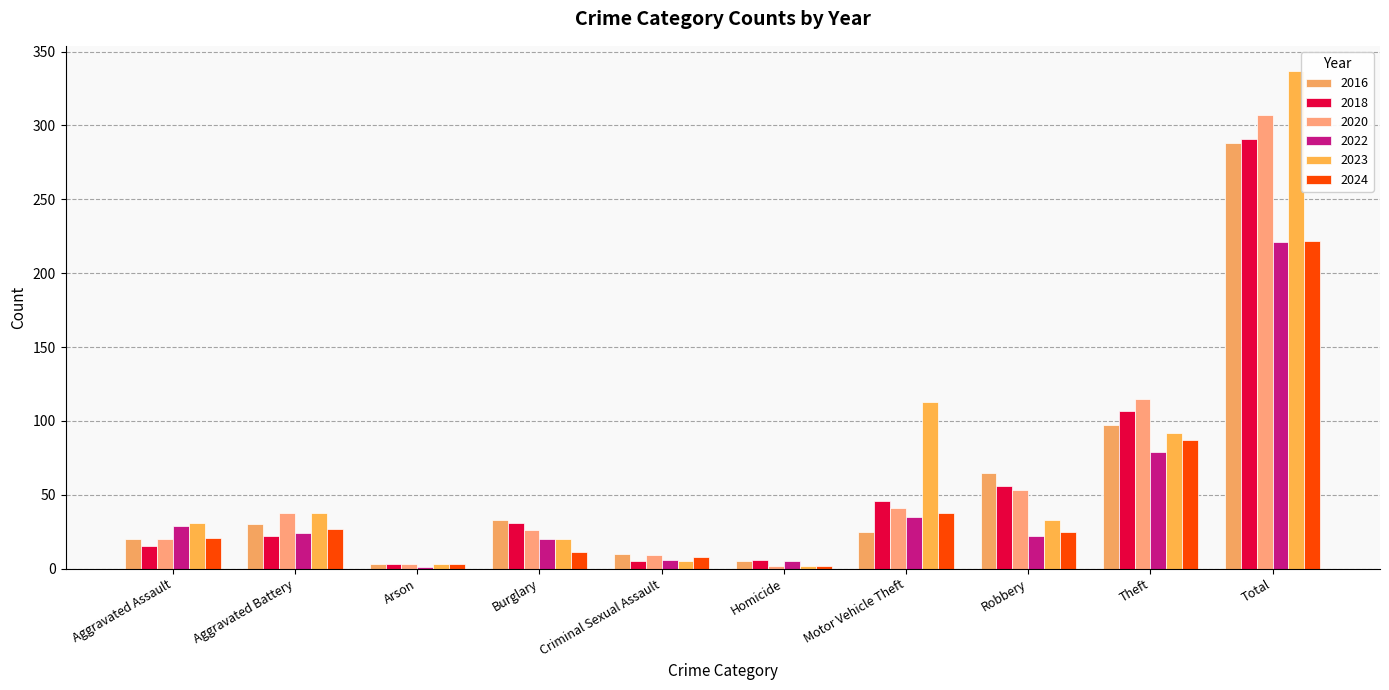

Does the chart contain stacked bars?

No